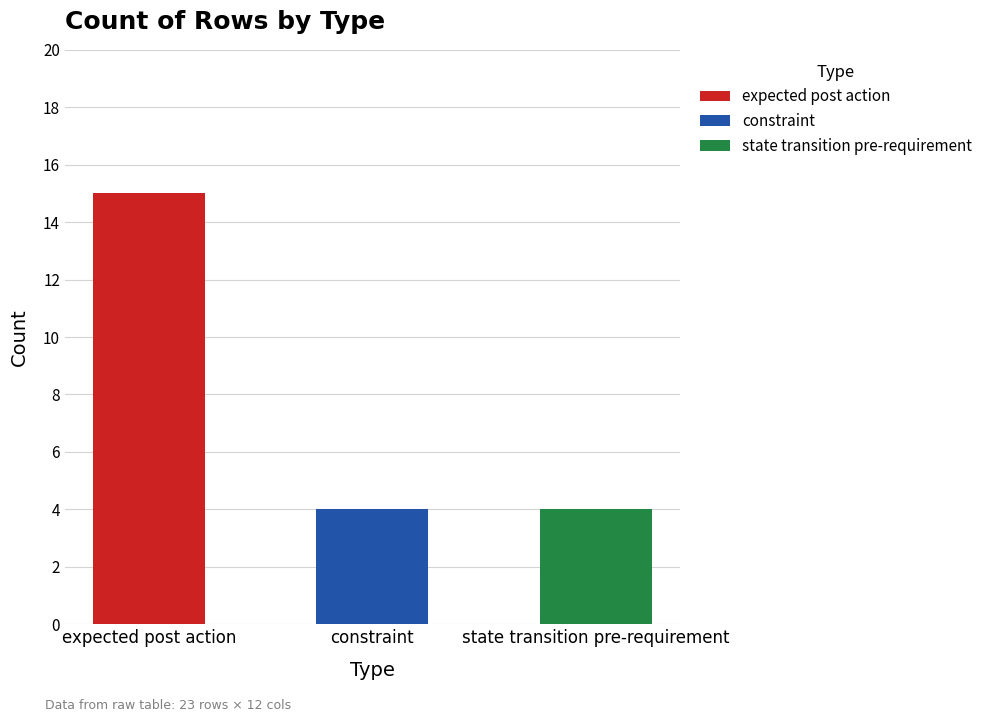

Reading right to left, list all the values displayed in this chart.

state transition pre-requirement=4	constraint=4	expected post action=15